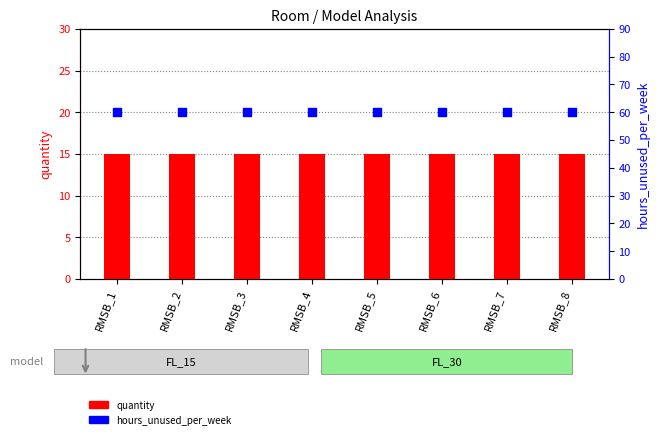

At how many categories does at least one series exceed 24?

8